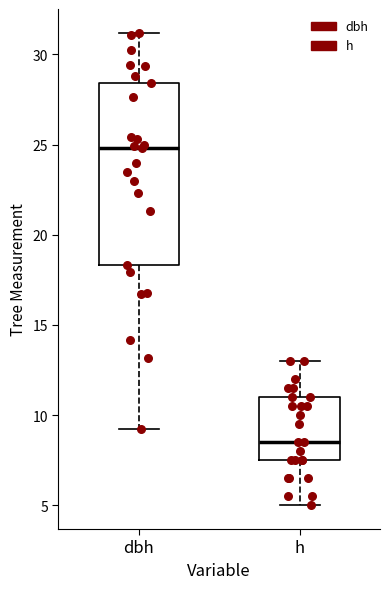

Reading left to right, transcribe this box plot: for each box, give where its median line is, the range the box spans, and where its two whiskers end, as read against the y-axis. The values are not printed on the chart, so give them approximately, as read against the axis.

dbh: median 25.0, box 18.5 to 28.5, whiskers 9.5 to 31.0
h: median 8.5, box 7.5 to 11.0, whiskers 5.0 to 13.0